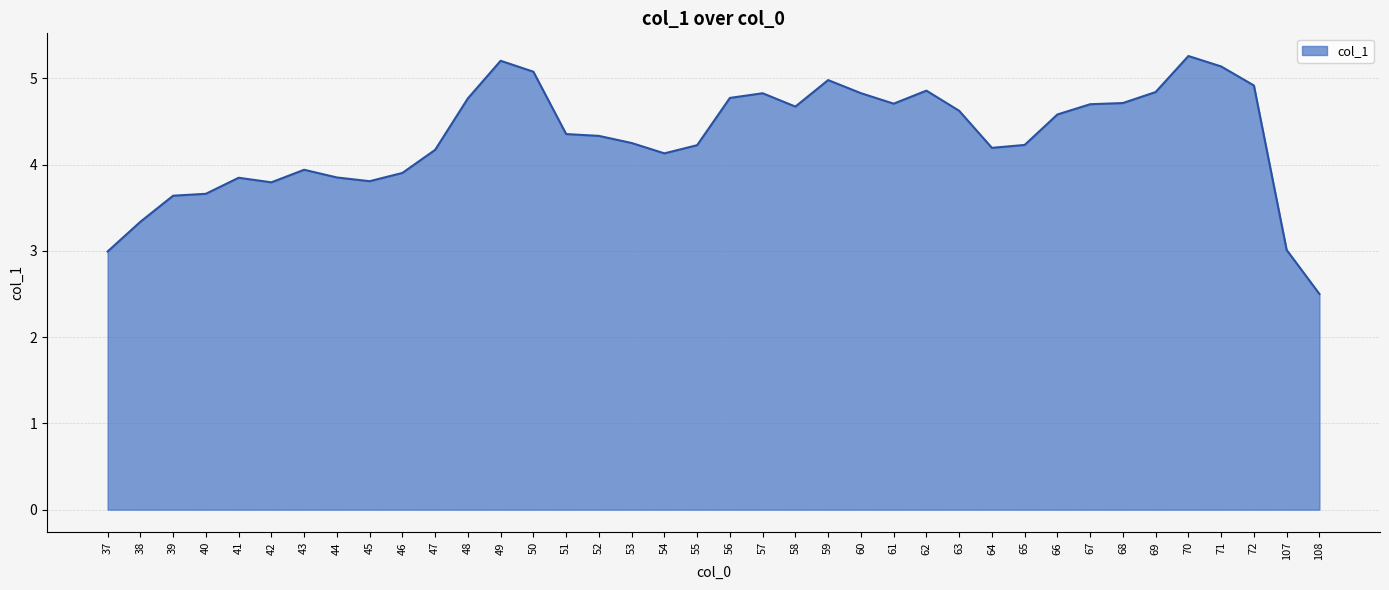

The value at 67 is 6.2. True or false?

False